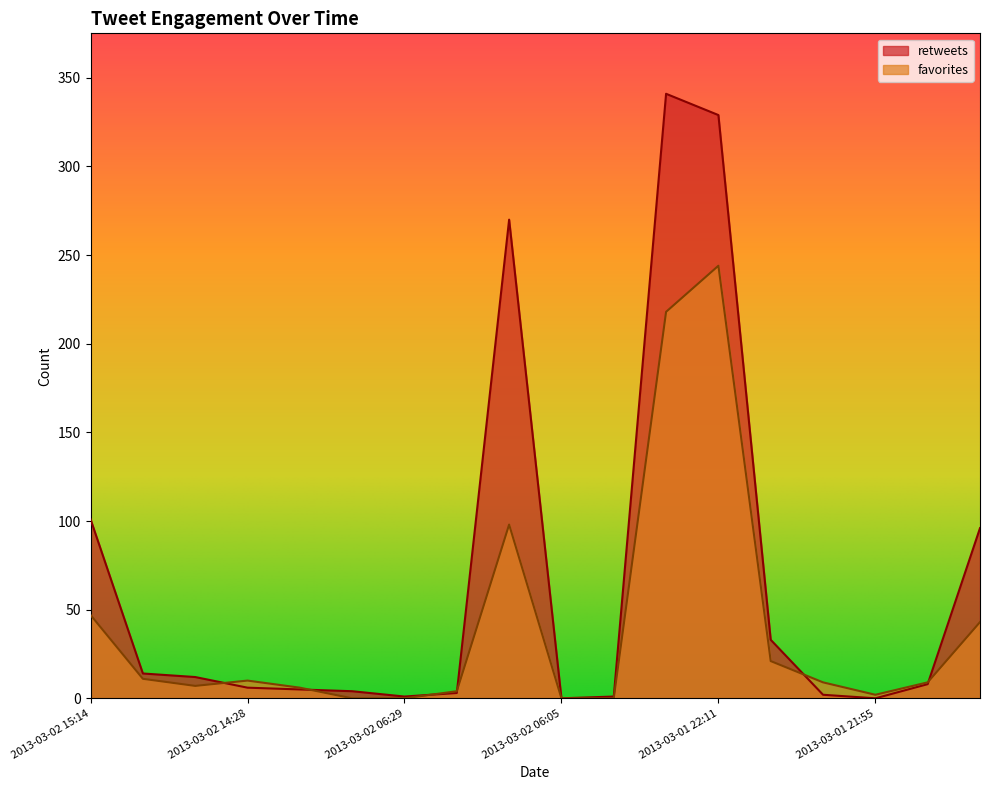

Is it true that retweets equals 59 at 2013-03-02 15:14?

False